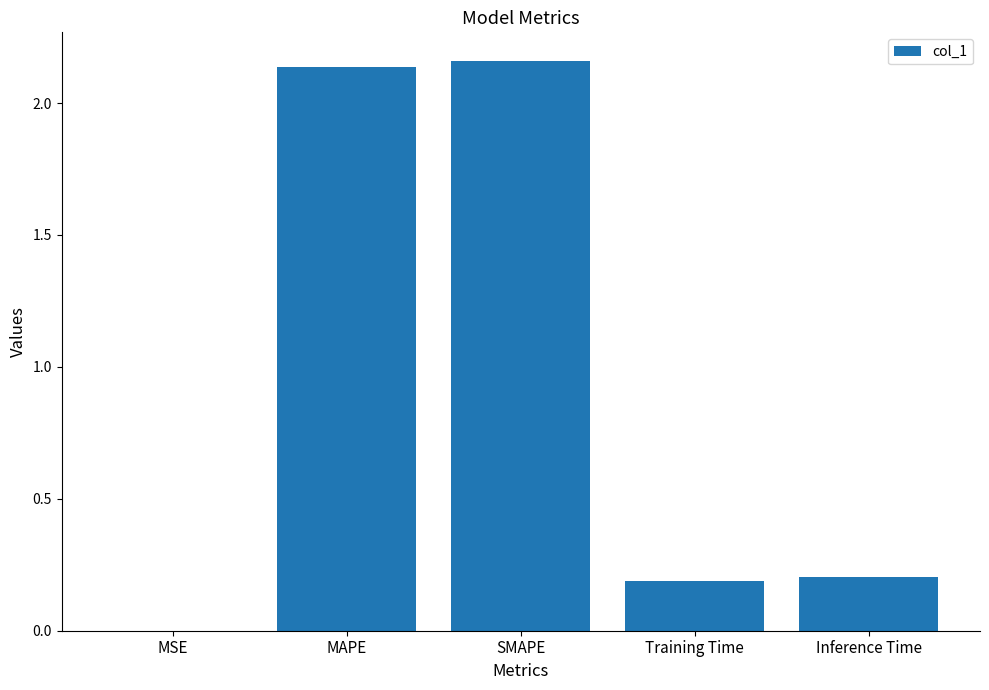

The chart shows a value of 0.2 at Inference Time. True or false?

True